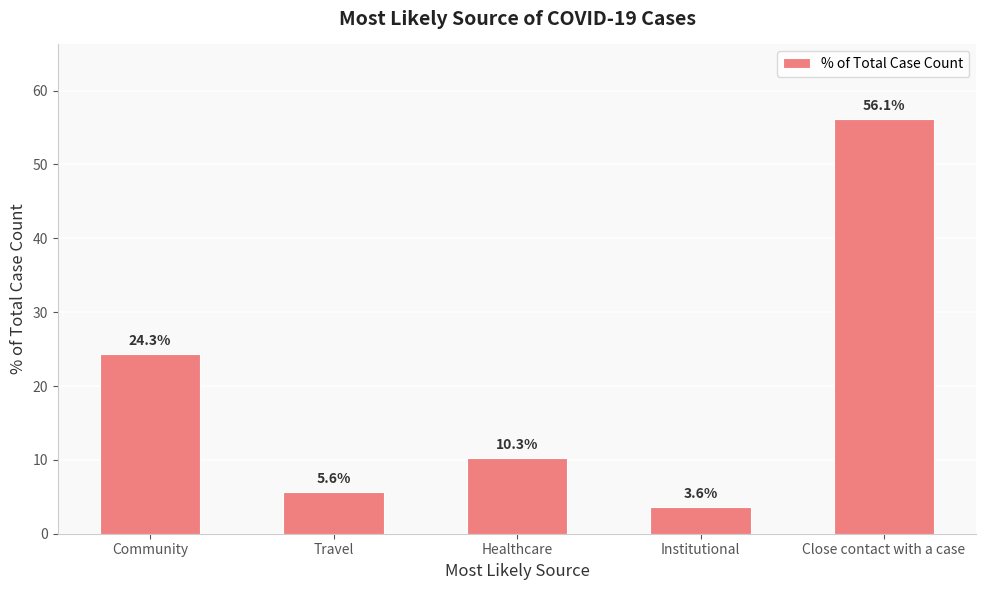

What is the sum of the values at Travel and Community?

29.9